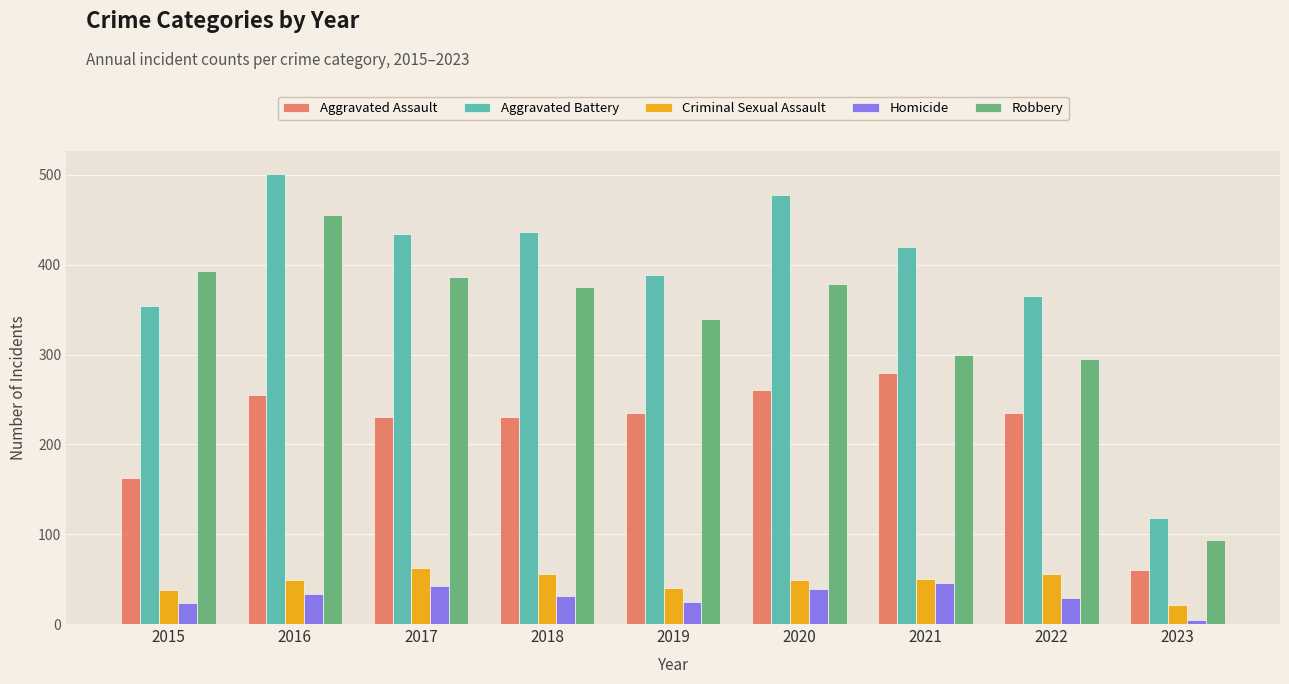

The value of Criminal Sexual Assault at 2019 is 40. True or false?

True